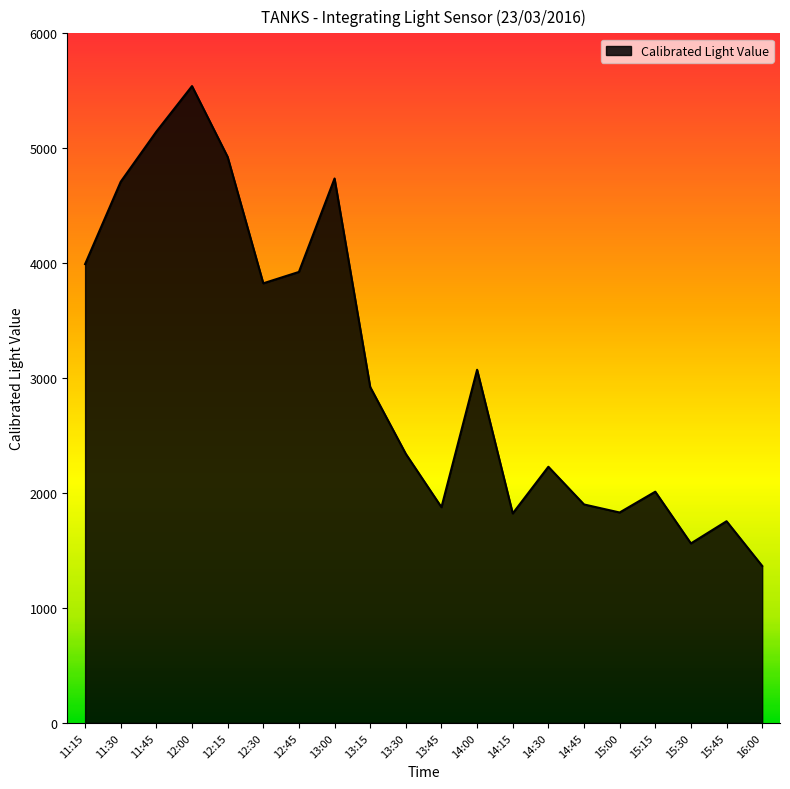

Where is the first local maximum?

12:00